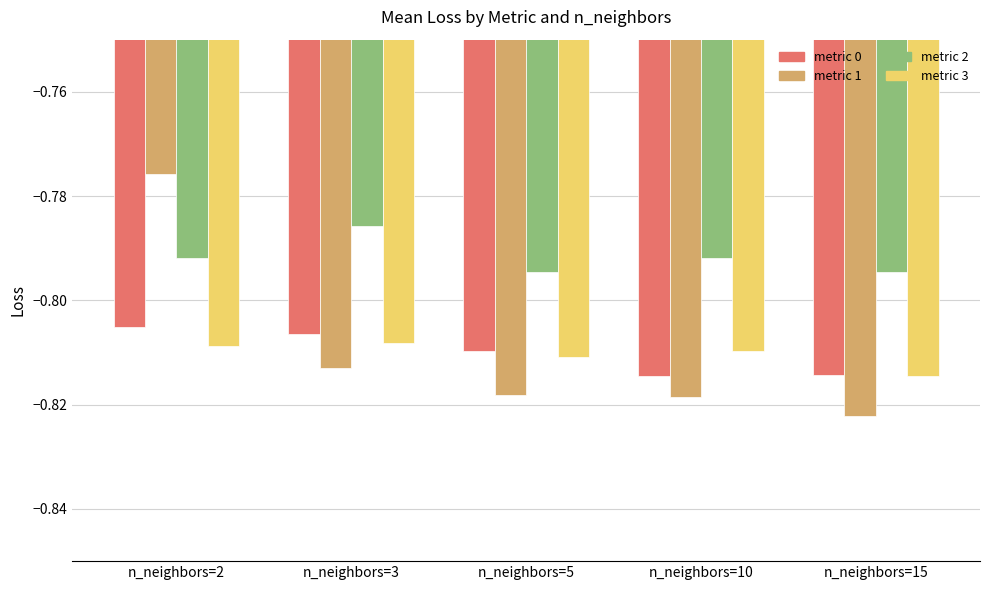

Does the chart contain stacked bars?

No